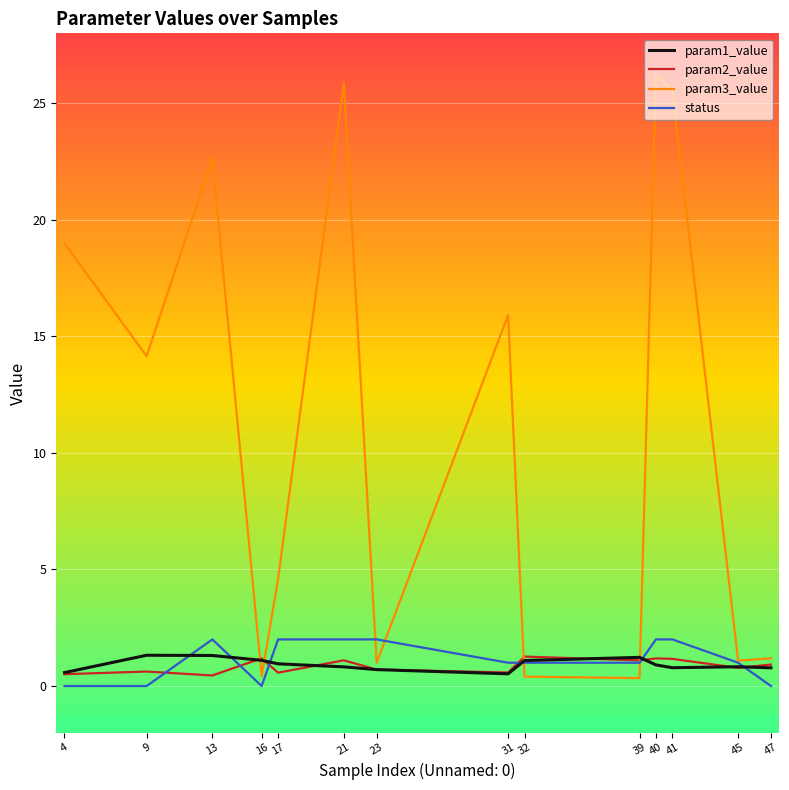

What is the total value across all series at 23?

4.4